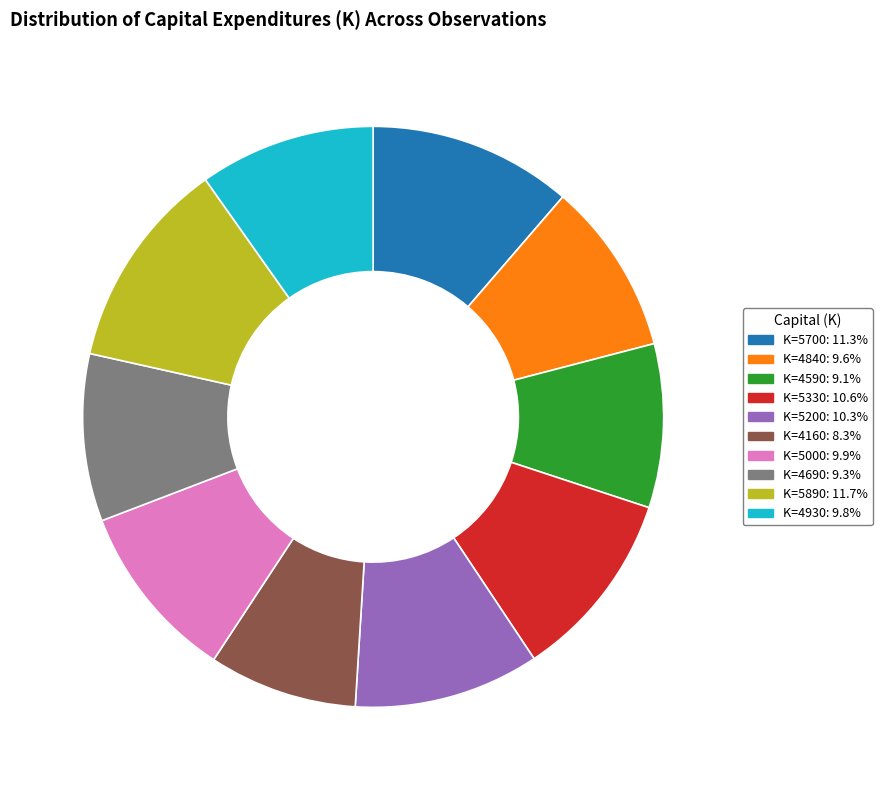

Approximately how many times larger is the value at K=4930: 9.8% compared to K=5890: 11.7%?

0.8